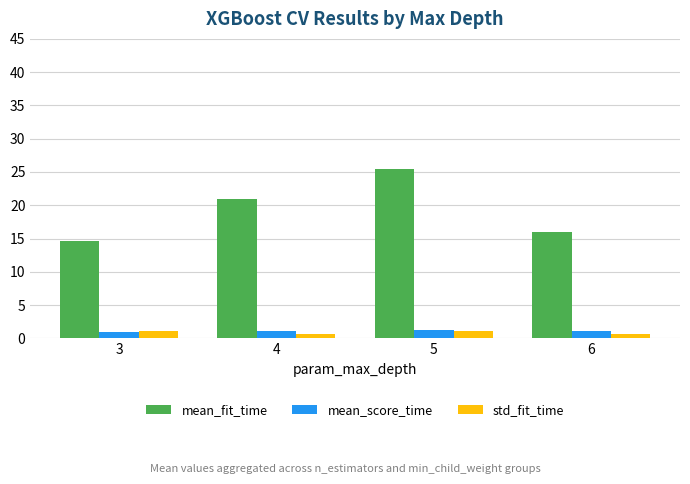

Read the mean_score_time value at 6.

1.1